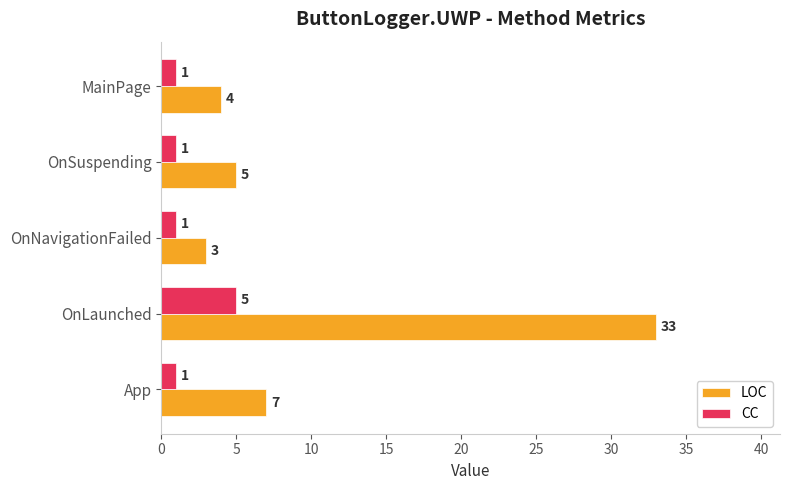

What are all the series names shown in the legend?

LOC, CC